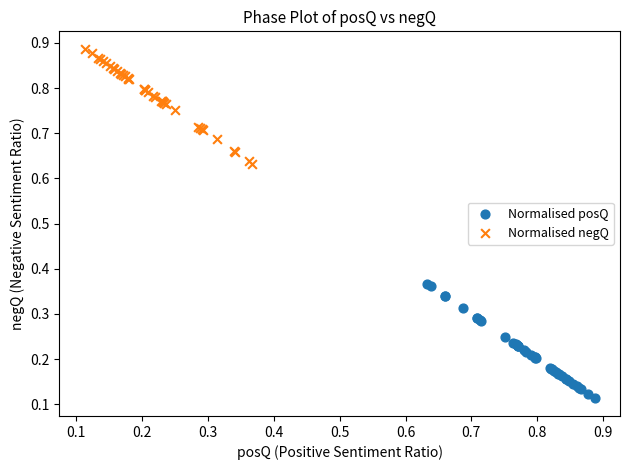

Which series reaches the maximum Y coordinate?

Normalised negQ